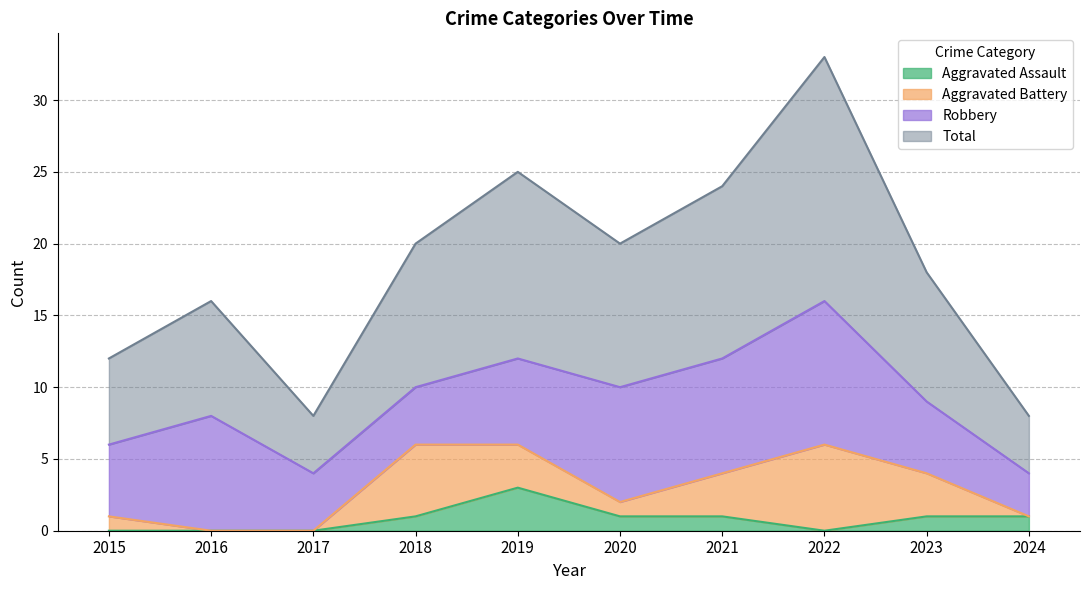

Which series has the largest total across all categories?

Total